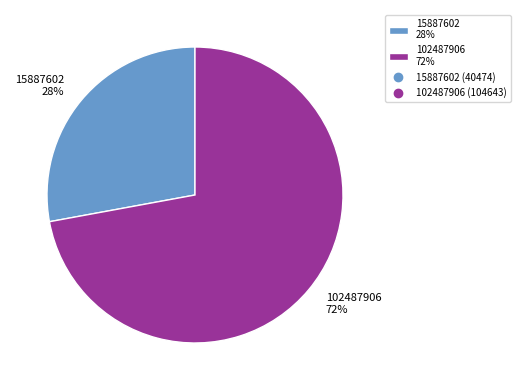

The 15887602 slice represents 14% of the pie. True or false?

False